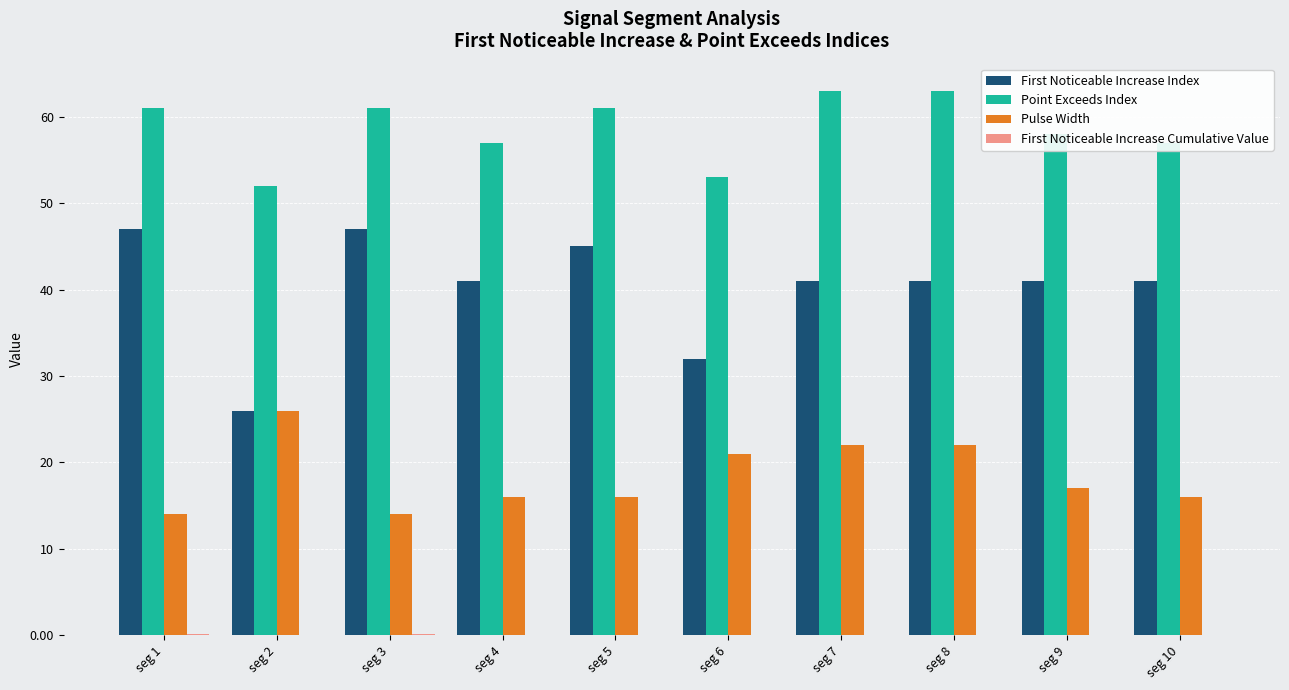

The value of Pulse Width at seg 4 is 3.7. True or false?

False